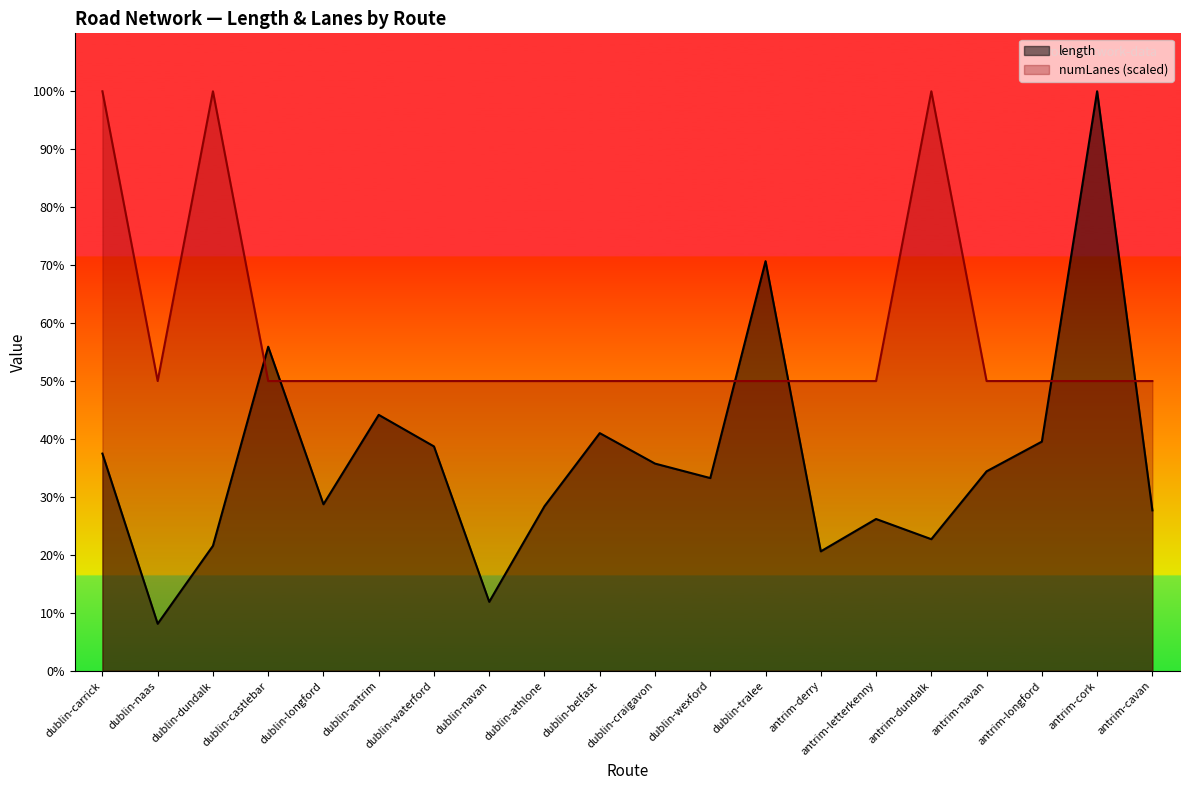

Is it true that numLanes equals 1893.2 at dublin-waterford?

True